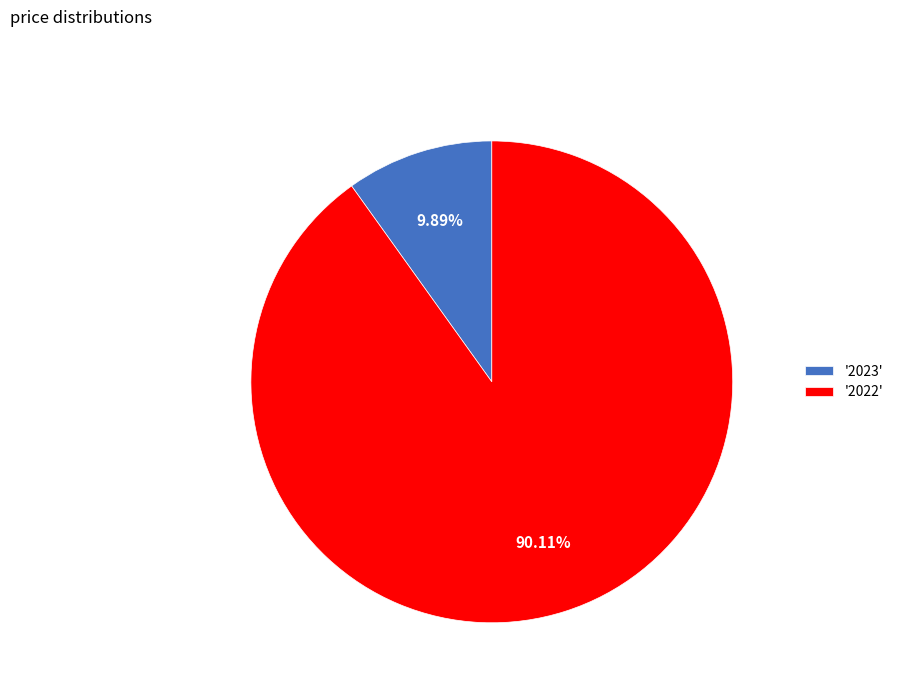

Count the number of slices in the pie.

2